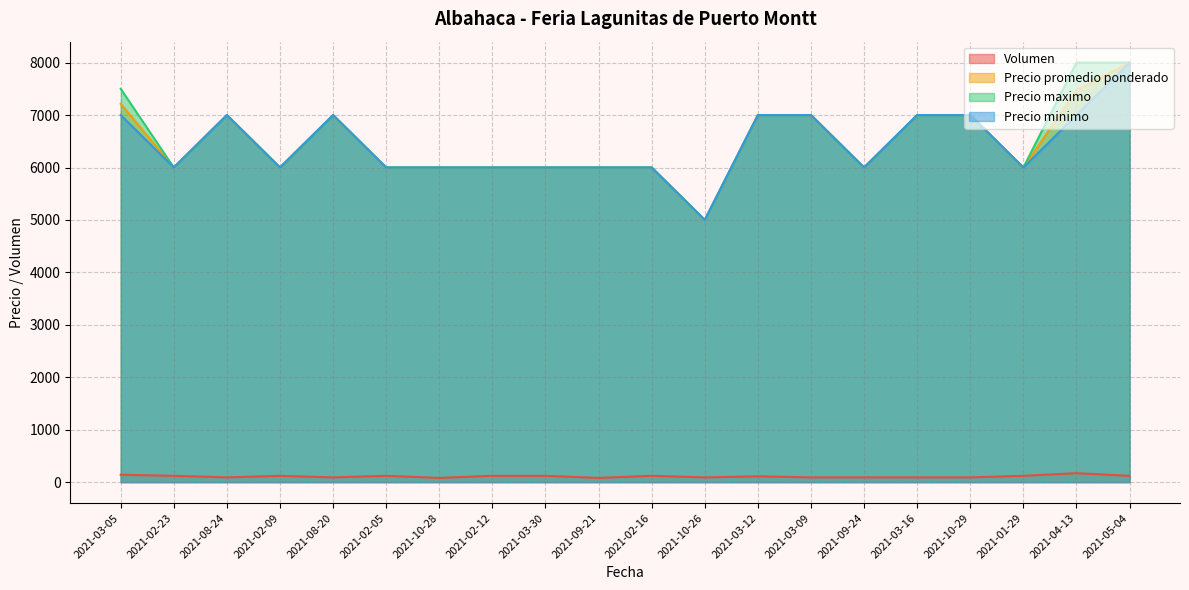

What is the difference between the maximum and minimum values in the Precio minimo series?

3000